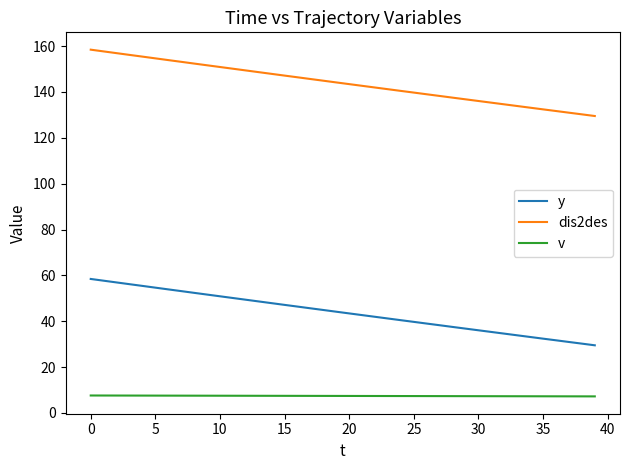

What is the smallest value displayed?

7.2